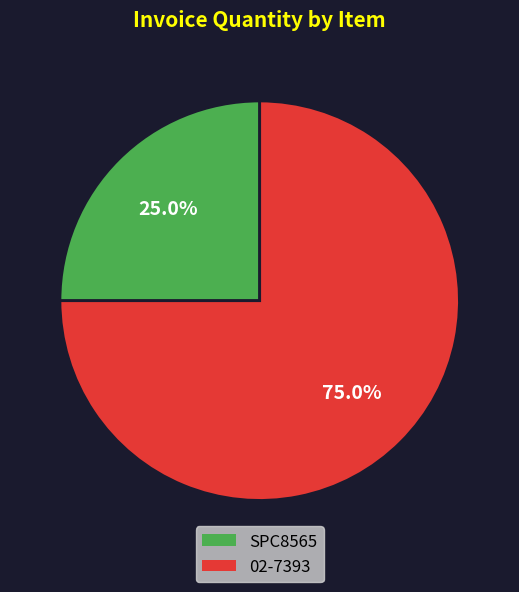

Rank the categories by value from lowest to highest.

SPC8565, 02-7393